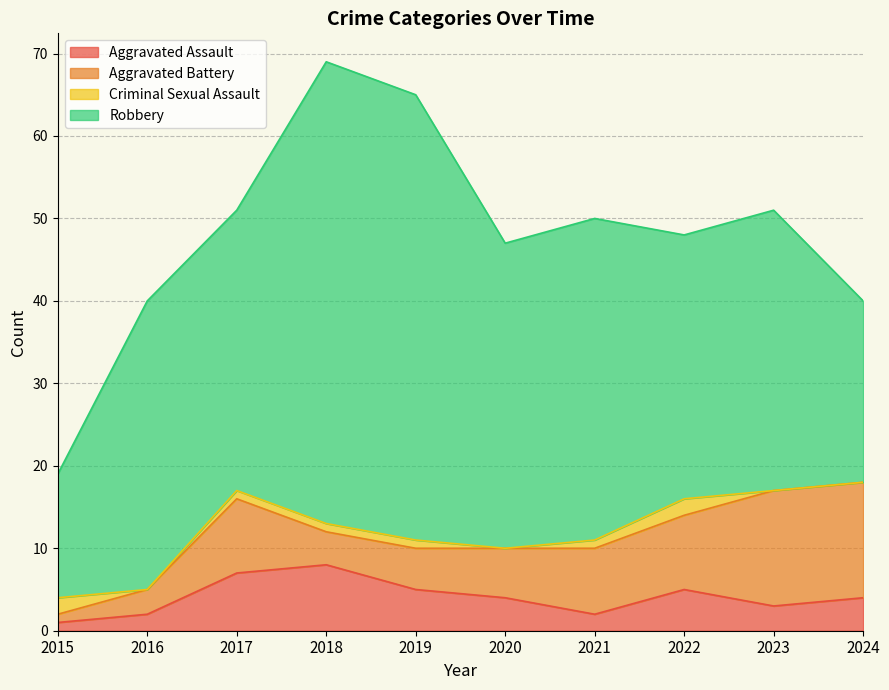

How many lines are shown in the chart?

4